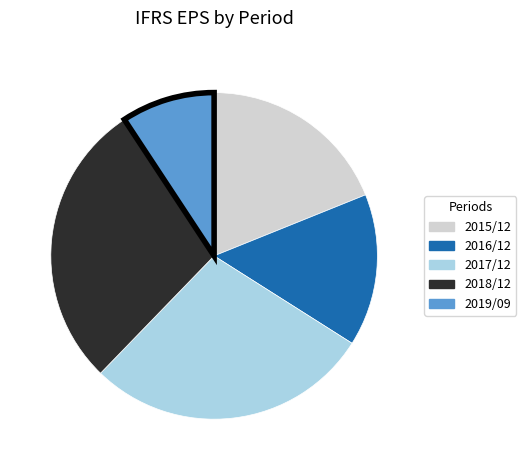

Which category has the smallest portion of the pie?

2019/09